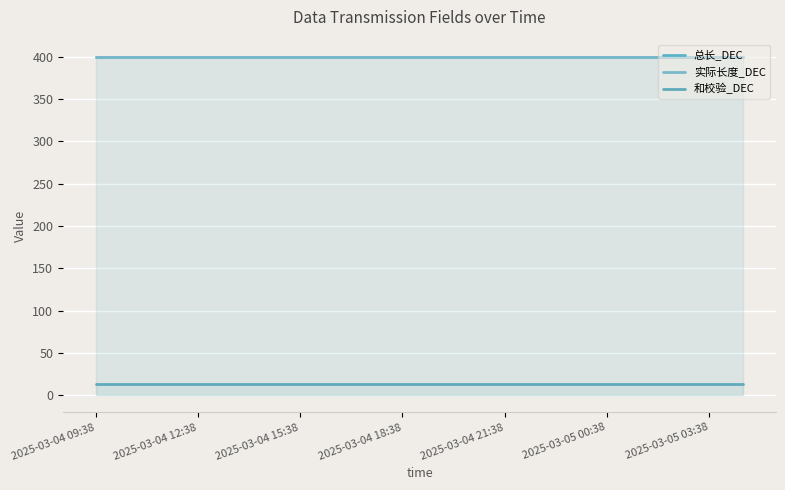

Is it true that 实际长度_DEC equals 594 at 2025-03-04 21:38?

False